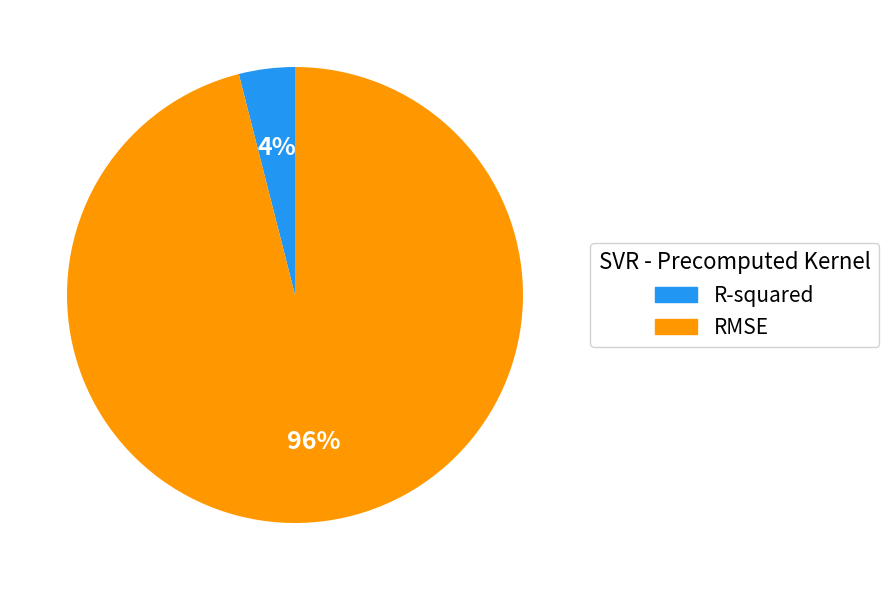

To the nearest percent, what percentage of the pie is R-squared?

4%